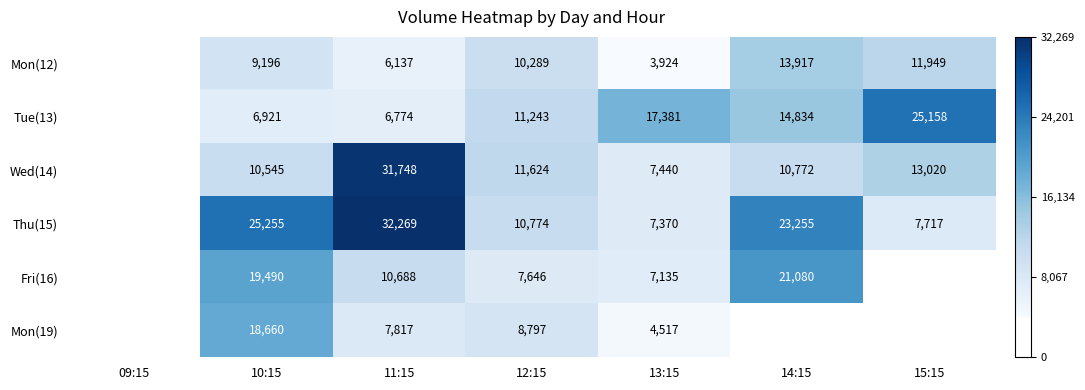

The value of Wed(14) at 13:15 is 11703. True or false?

False